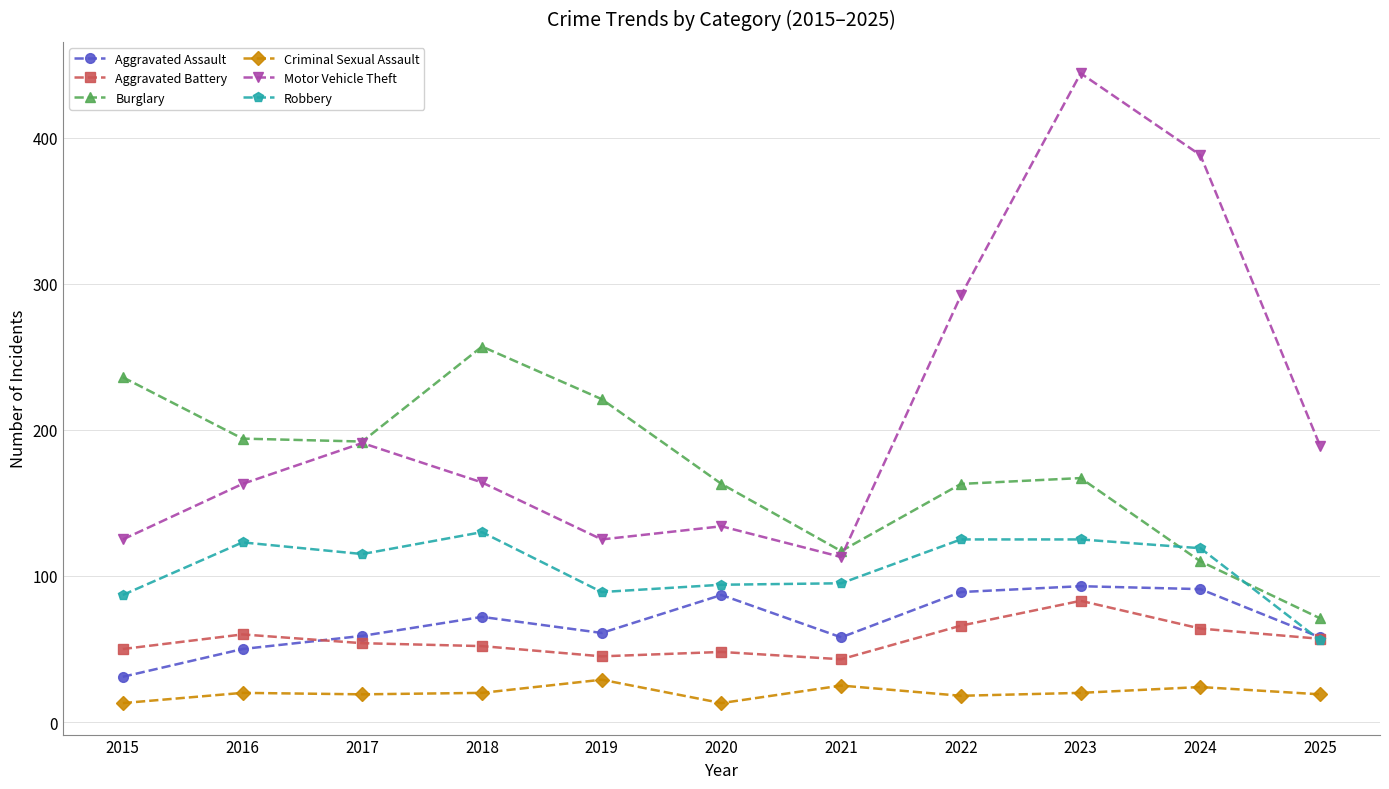

What is the spread (max minus min) of values at 2025?

170